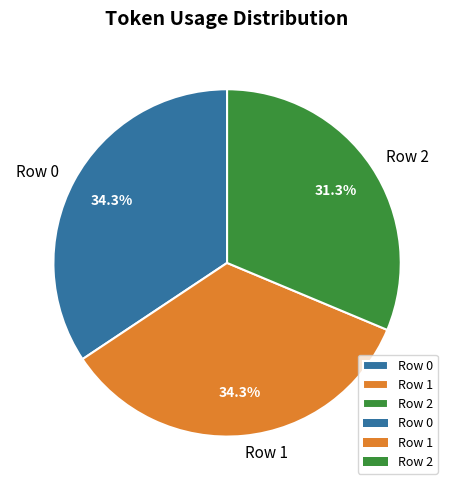

True or false: Row 1 accounts for 21% of the total.

False